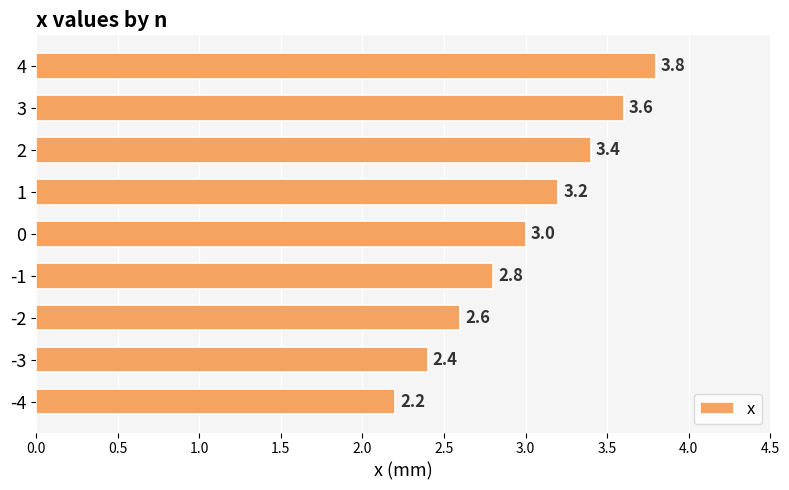

Reading bottom to top, what are all the values shown in this chart?

2.2	2.4	2.6	2.8	3.0	3.2	3.4	3.6	3.8